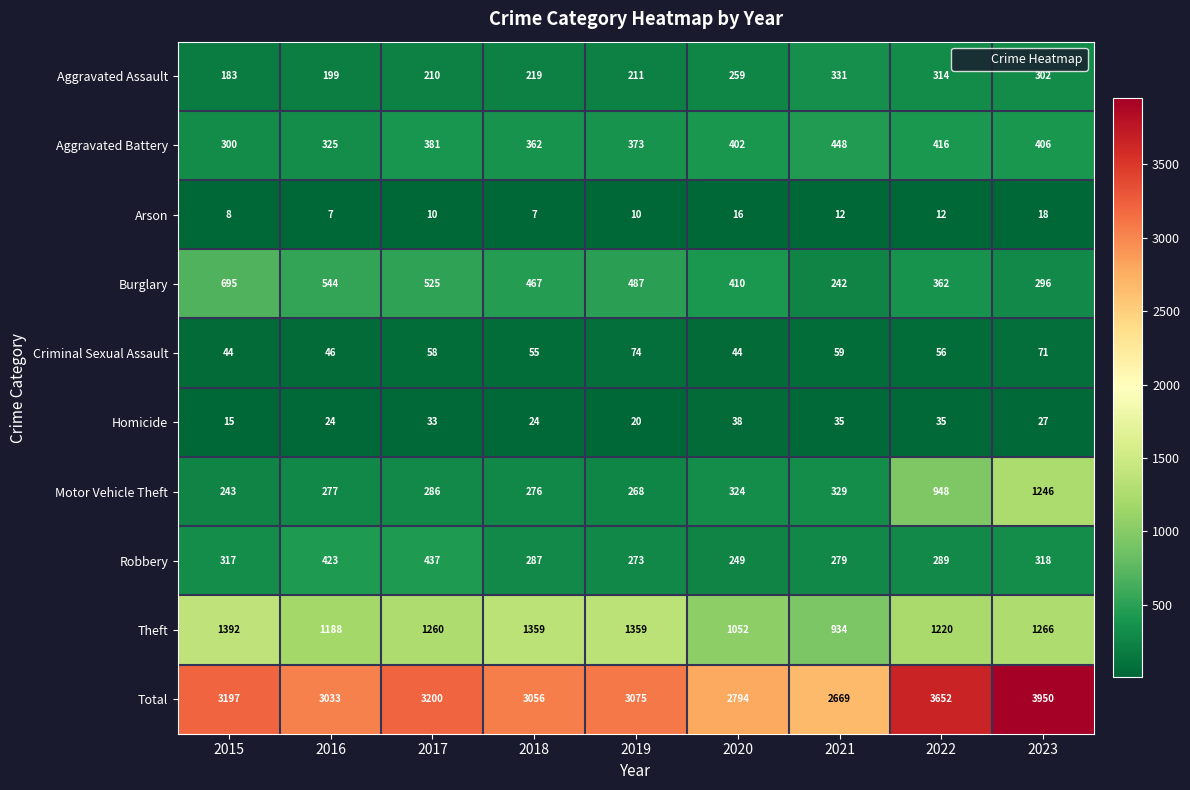

What is the total value across all series at 2019?

6150